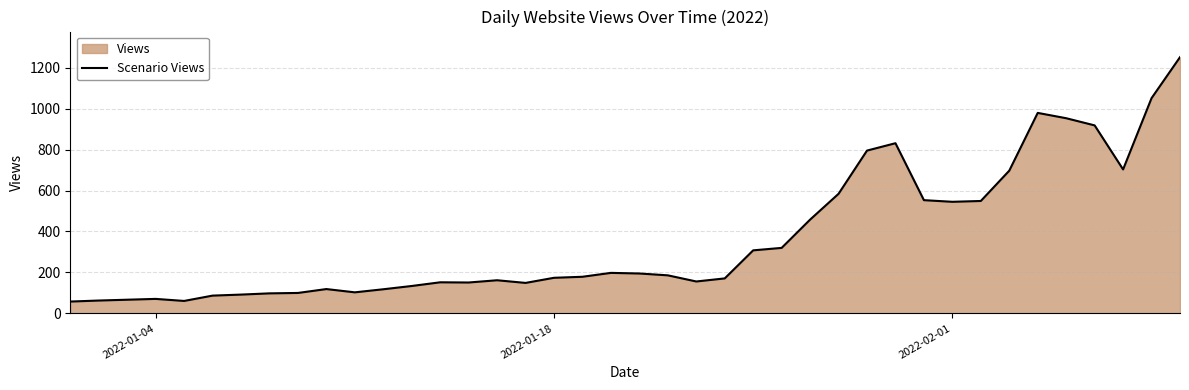

What is the greatest value displayed?

1251